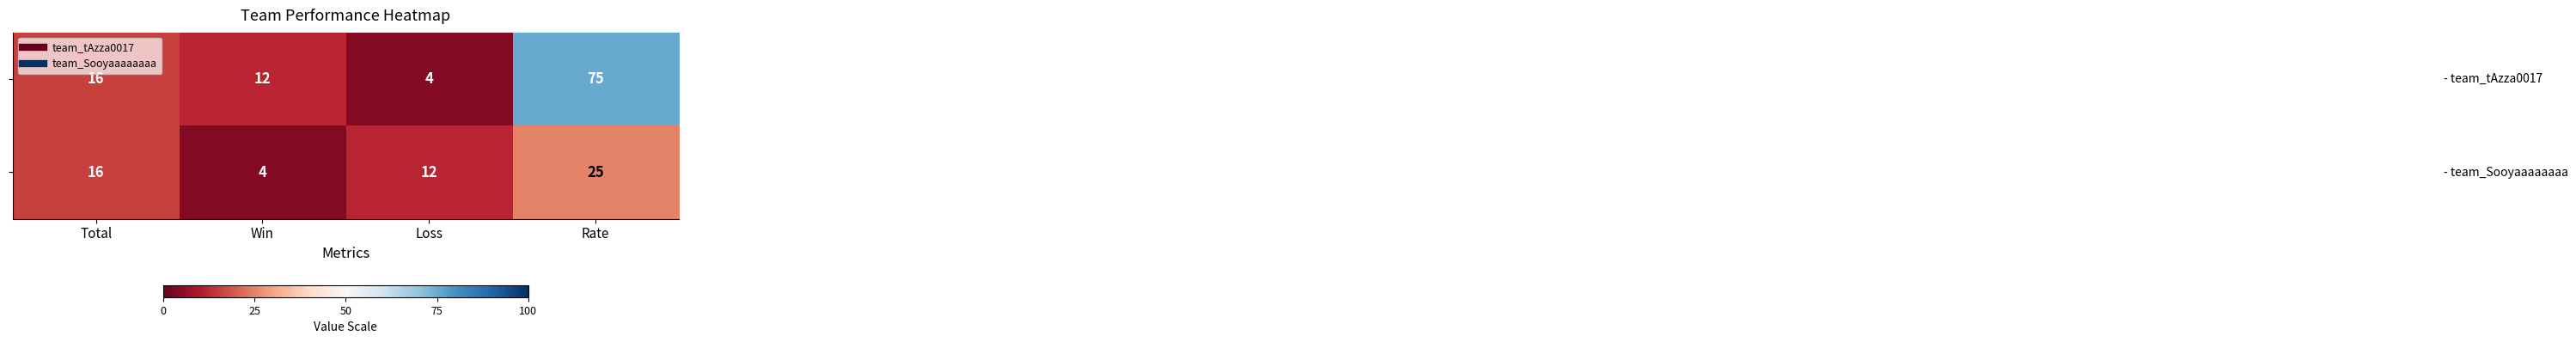

What is the difference between the highest and lowest values at Rate?

50